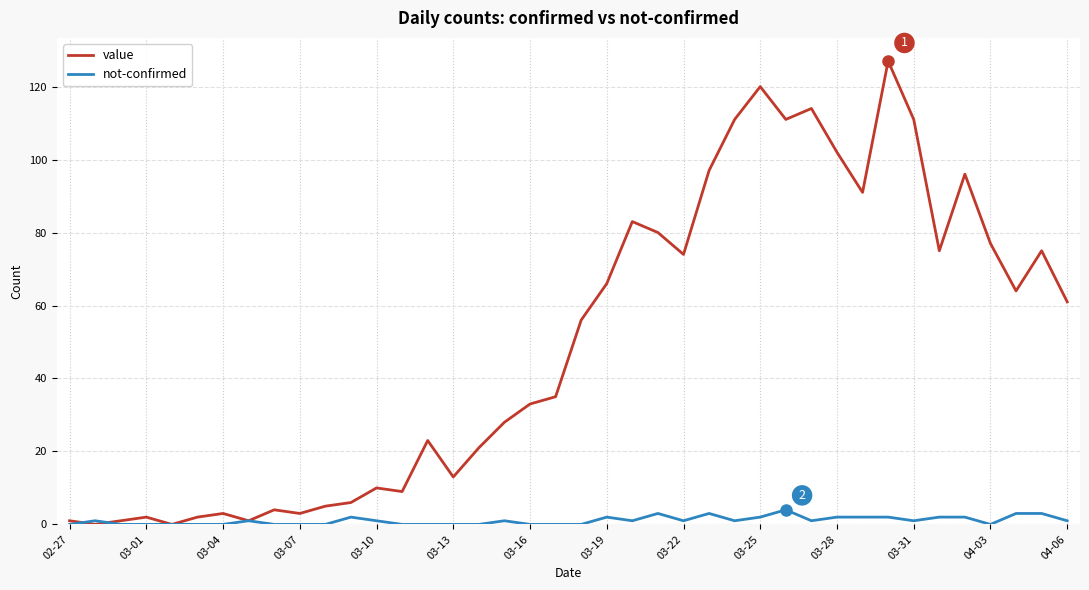

Which series has the widest spread of values?

value